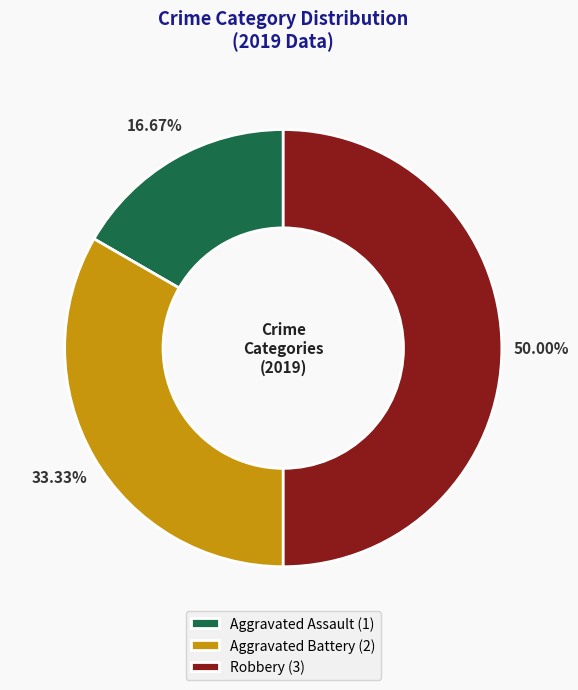

The Aggravated Battery slice represents 28% of the pie. True or false?

False